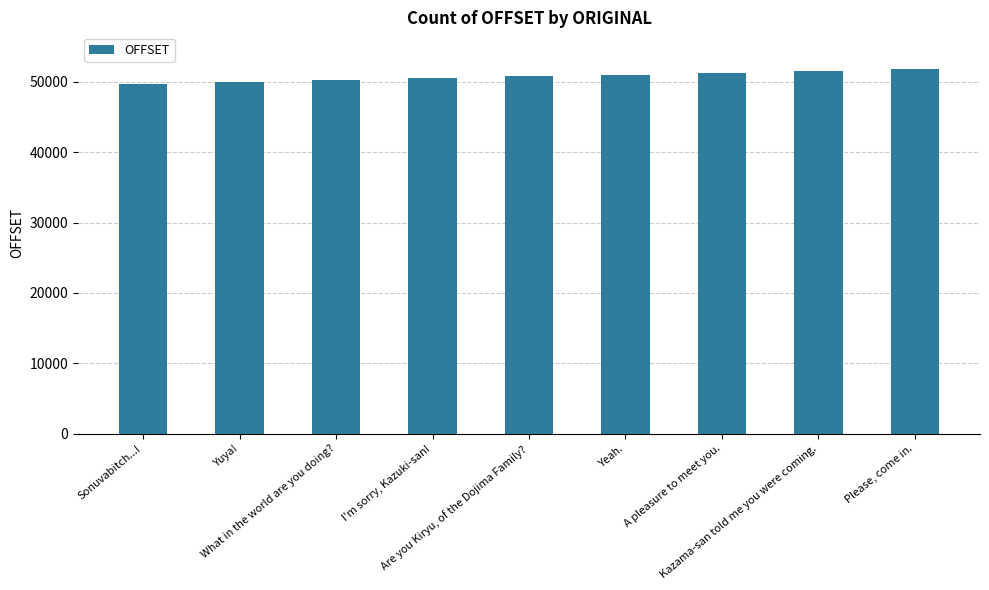

What is the minimum value shown in the chart?

49672